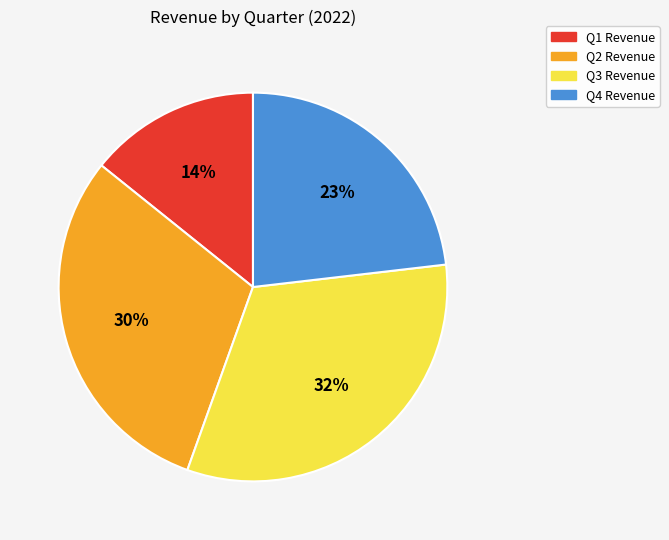

To the nearest percent, what is the combined percentage of Q1 and Q4?

37%